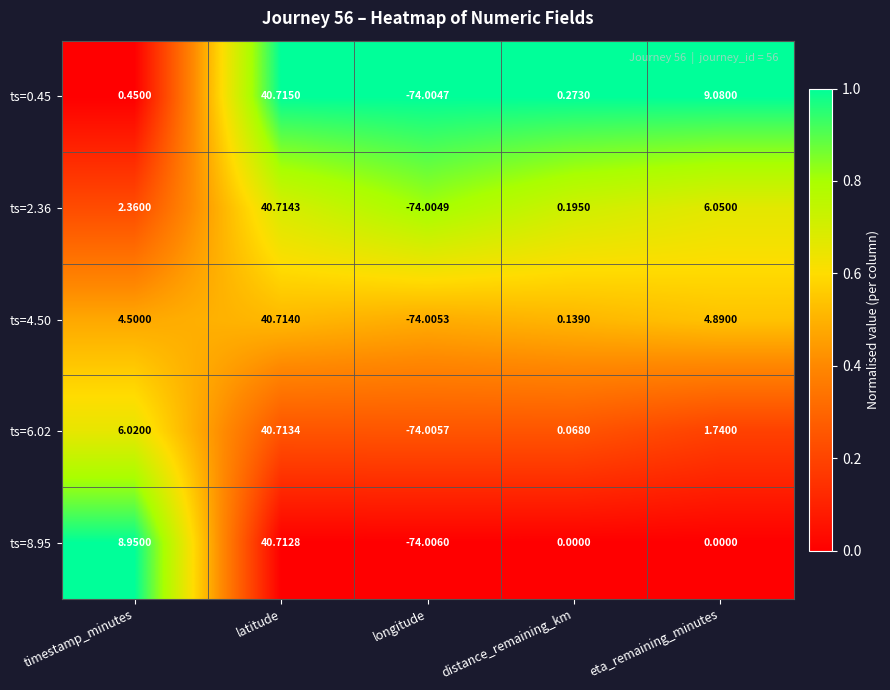

Which series has the widest spread of values?

ts=0.45